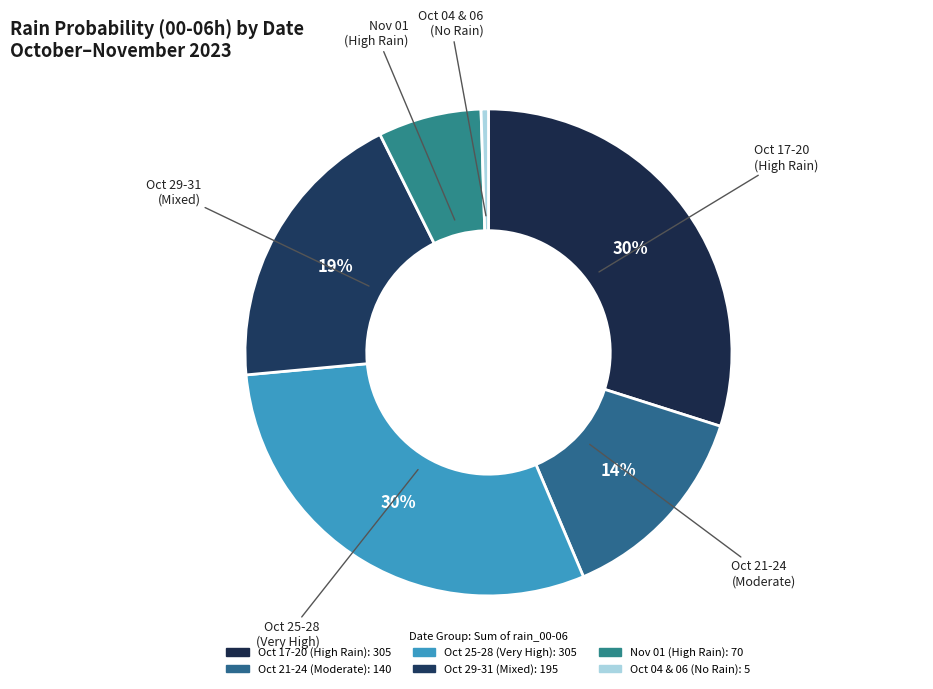

How many slices are in this pie chart?

6